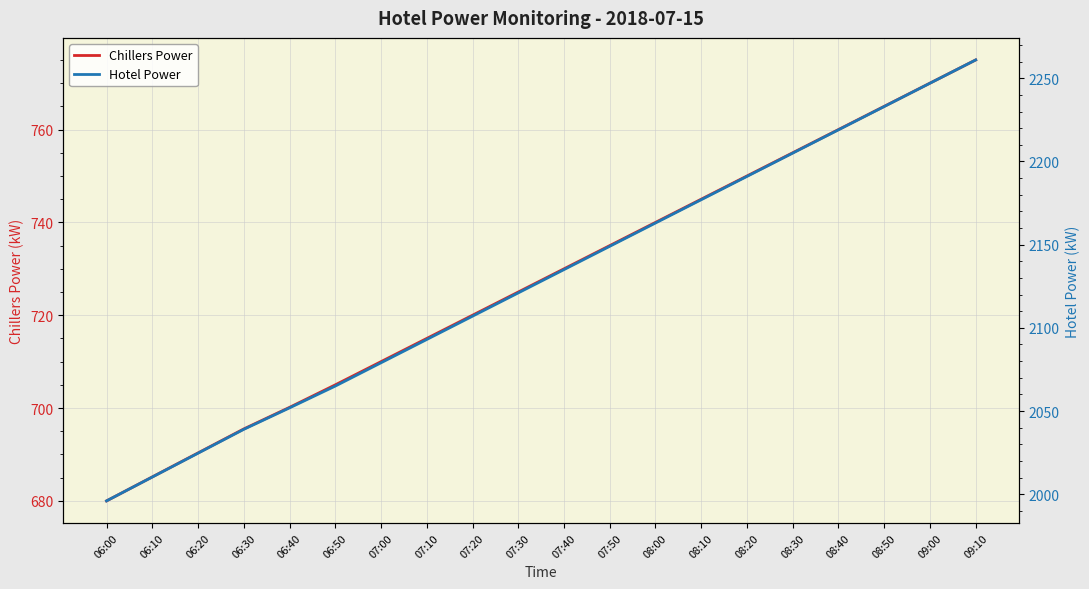

True or false: Hotel Power has a value of 2233.0 at 08:50.

True